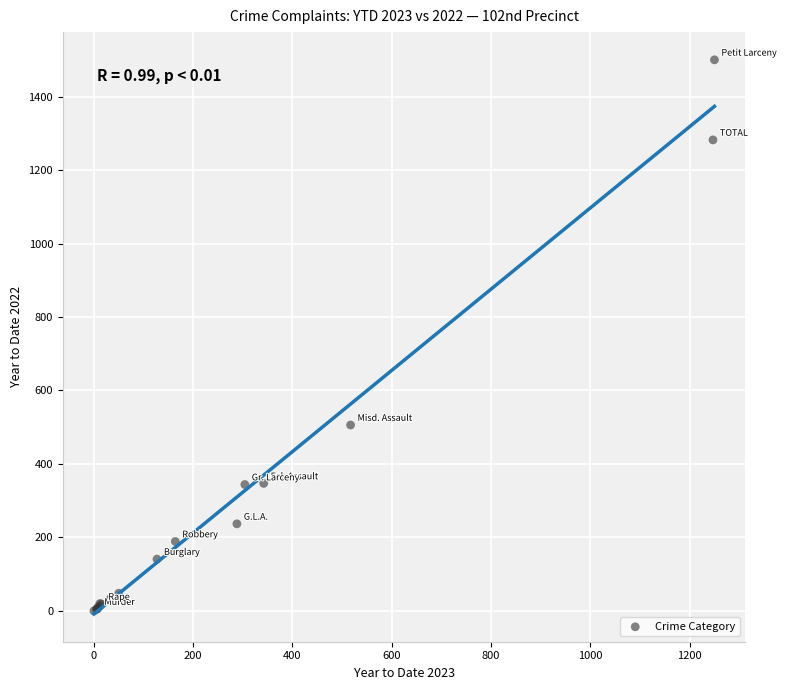

What Y value in the scatter plot is closest to 750?

506